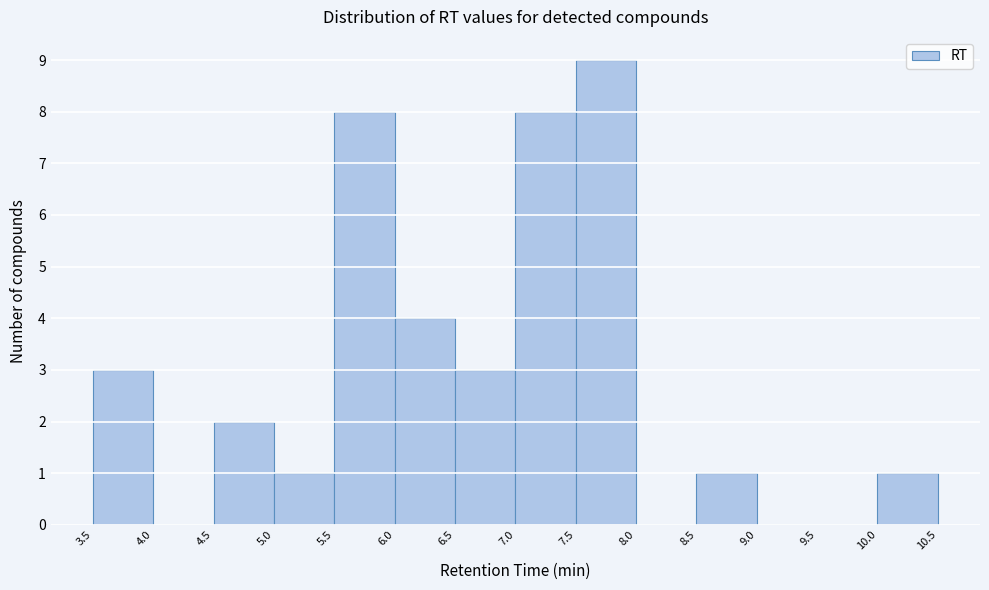

Reading left to right, list every bar in this chart as the range it spans on the x-axis followed by its height. The values are not printed on the chart, so give them approximately, as read against the axis.

3.5 to 4.0: 3
4.0 to 4.5: 0
4.5 to 5.0: 2
5.0 to 5.5: 1
5.5 to 6.0: 8
6.0 to 6.5: 4
6.5 to 7.0: 3
7.0 to 7.5: 8
7.5 to 8.0: 9
8.0 to 8.5: 0
8.5 to 9.0: 1
9.0 to 9.5: 0
9.5 to 10.0: 0
10.0 to 10.5: 1